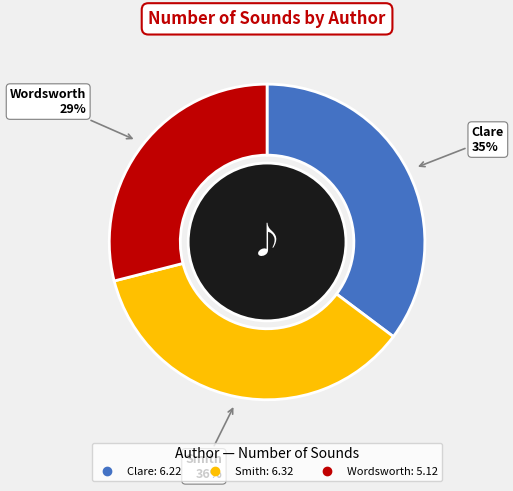

Is it true that Wordsworth is 29% of the pie?

True